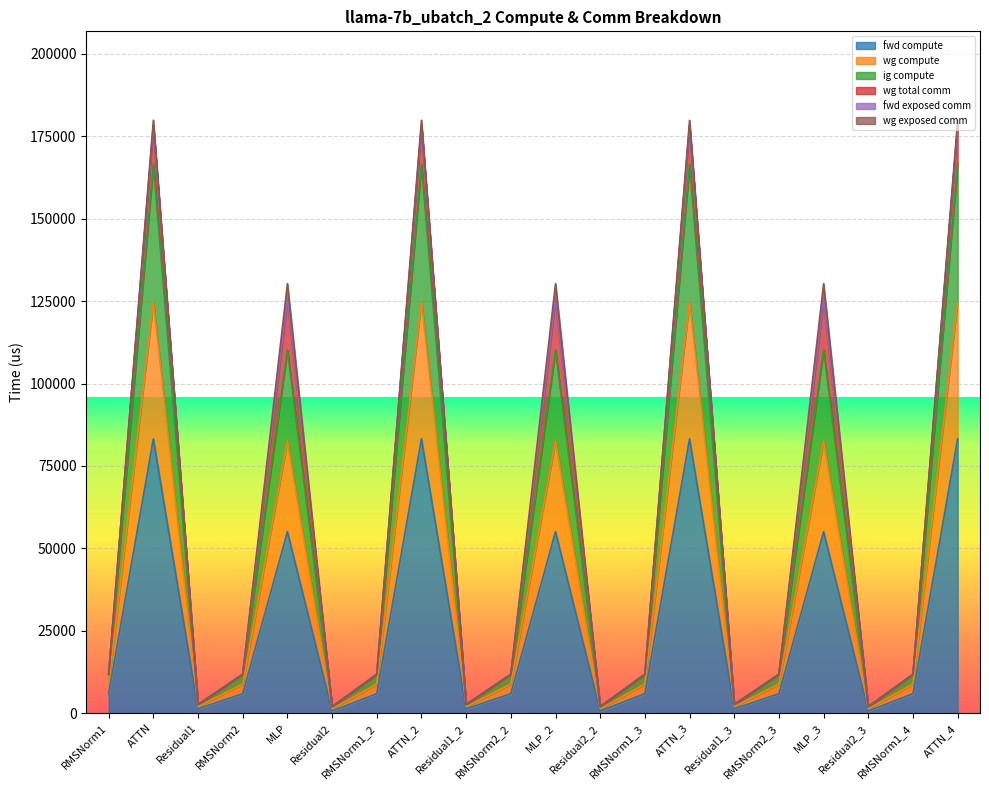

Does the chart display data point markers on the line(s)?

No